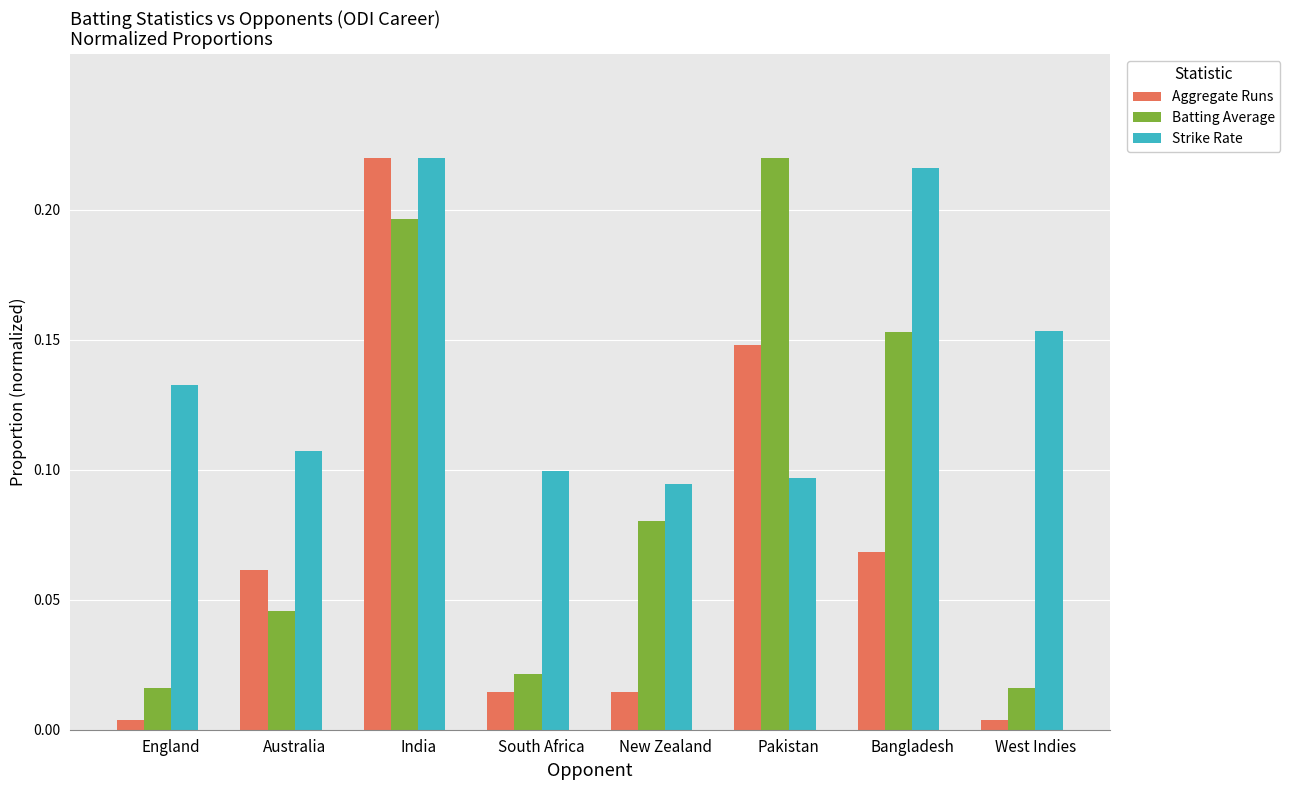

Count the Strike Rate values in the range 0 to 1.

8